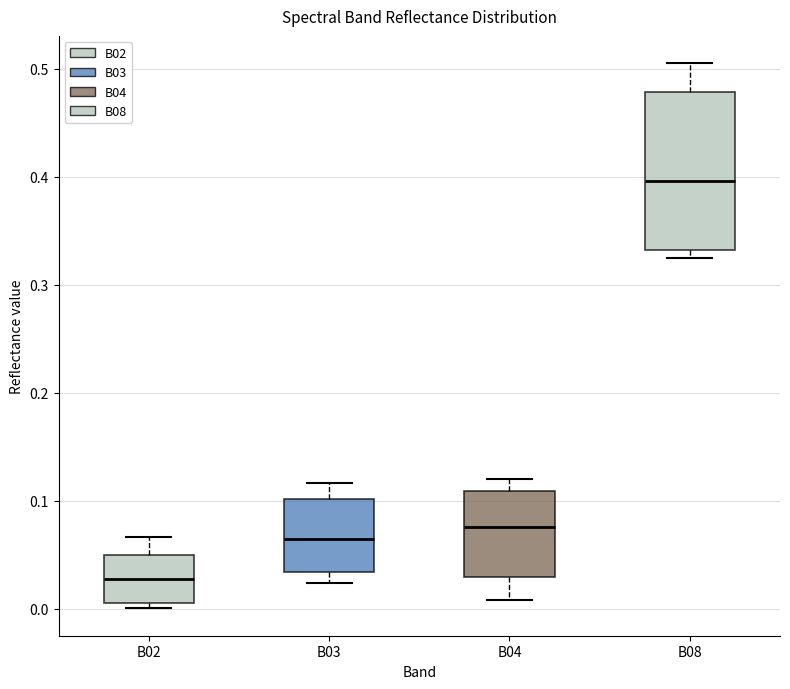

Which box has the lowest median line?

B02